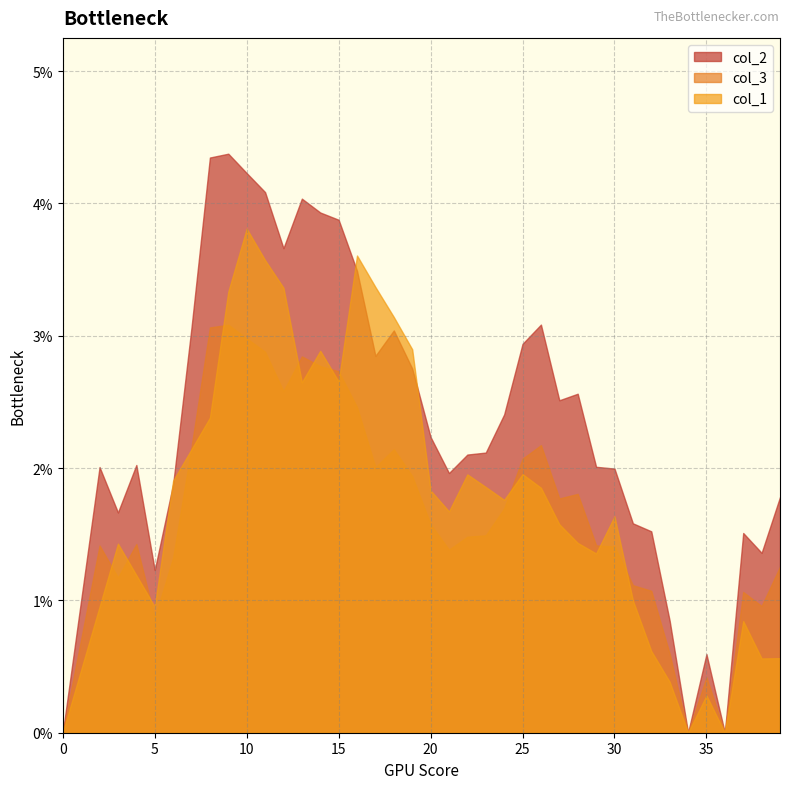

True or false: col_2 and col_3 intersect in this chart.

False